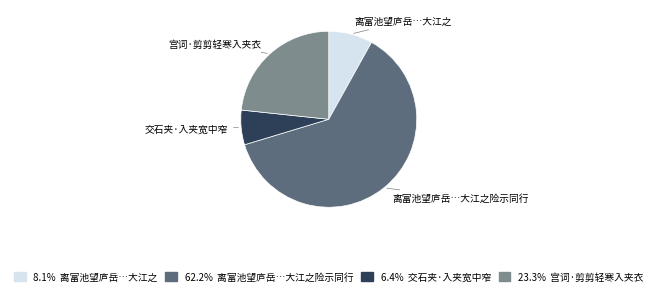

Is there any slice that represents more than half of the pie?

Yes